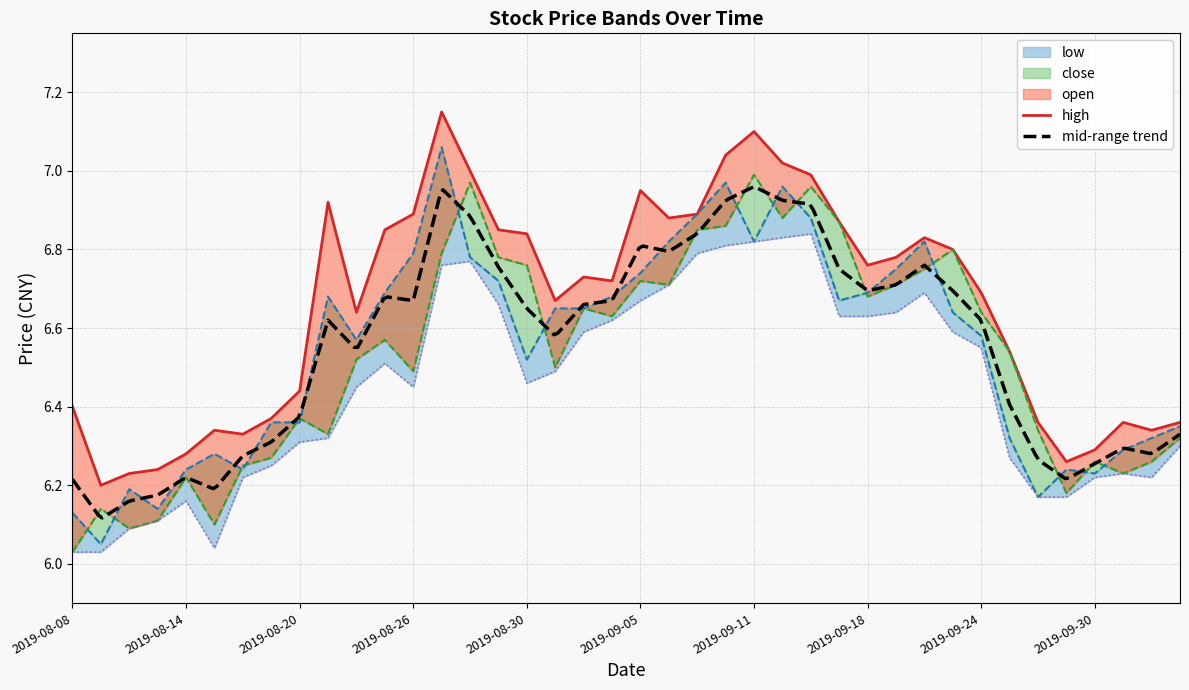

Which series has the largest range (max minus min)?

close